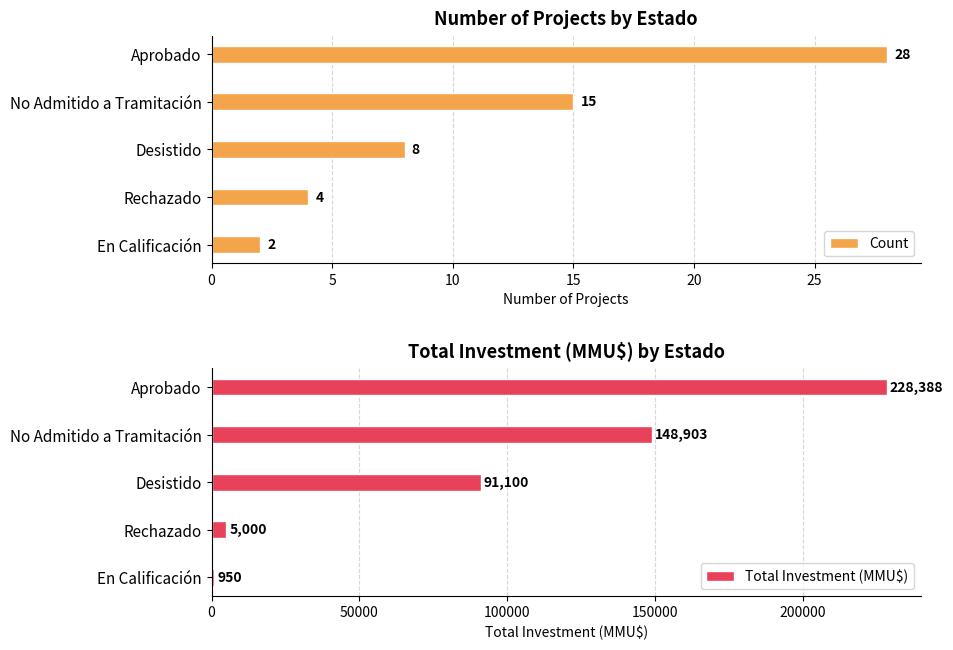

Is it true that Count equals 8 at Desistido?

True